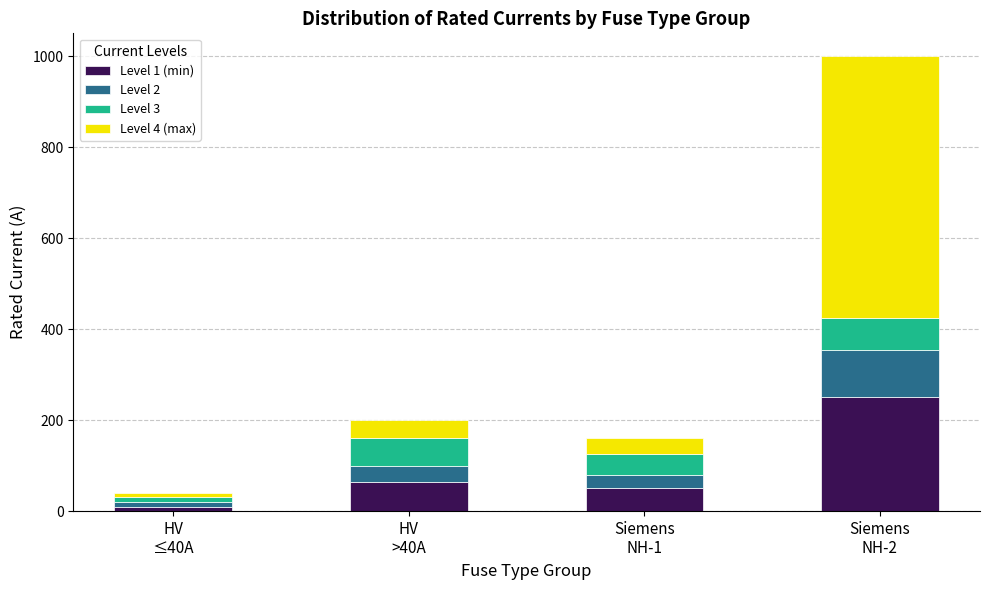

How many values in the Level 1 (min) series are below 63?

2